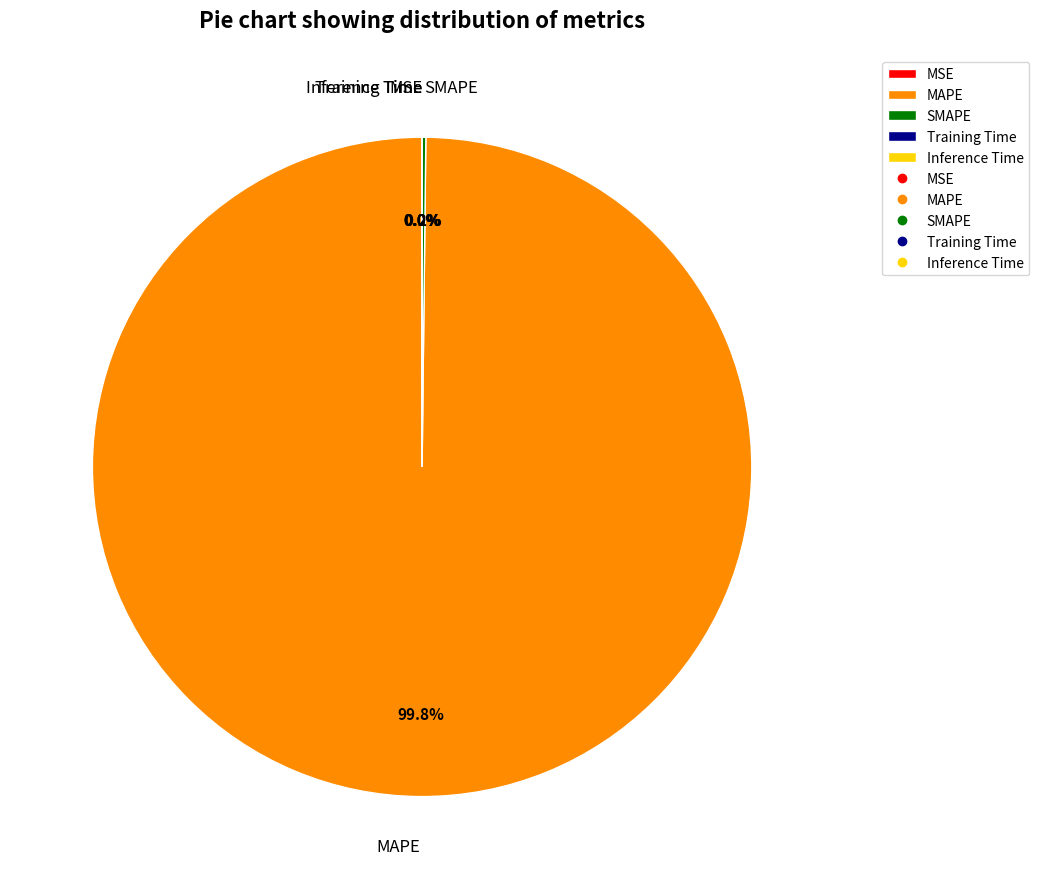

What is the largest slice in the pie chart?

MAPE